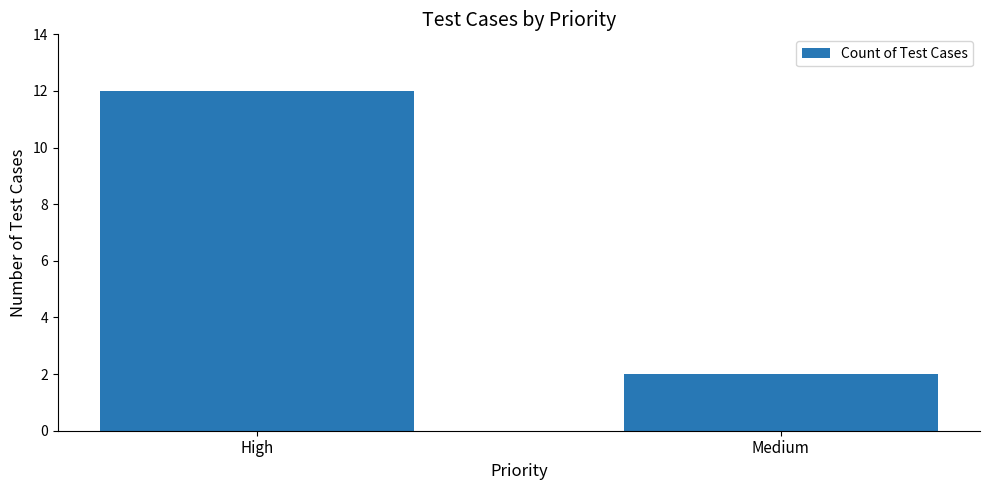

What is the difference between the values at High and Medium?

10